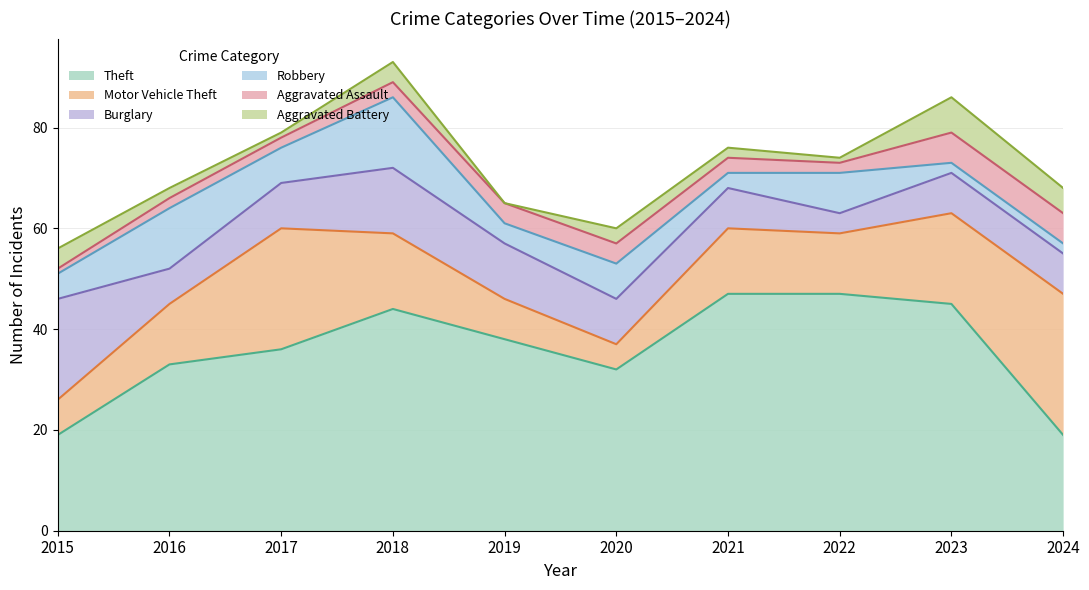

How many data points in Robbery are less than 7?

5